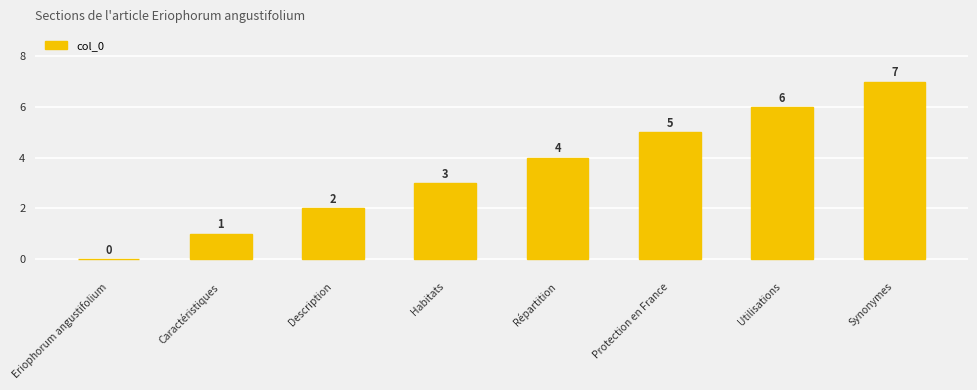

Count the values in the range 2 to 6.

5